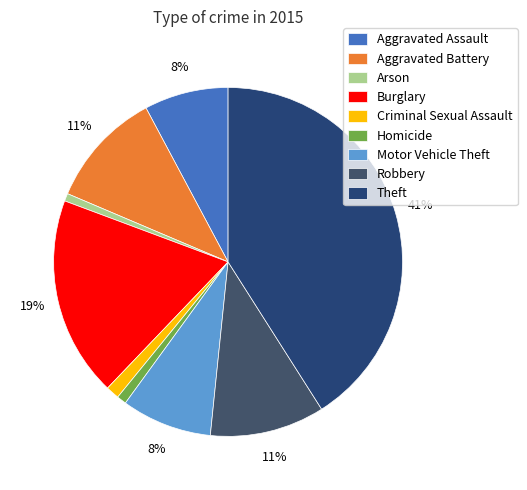

What percentage do Theft and Arson together represent?

41.7%